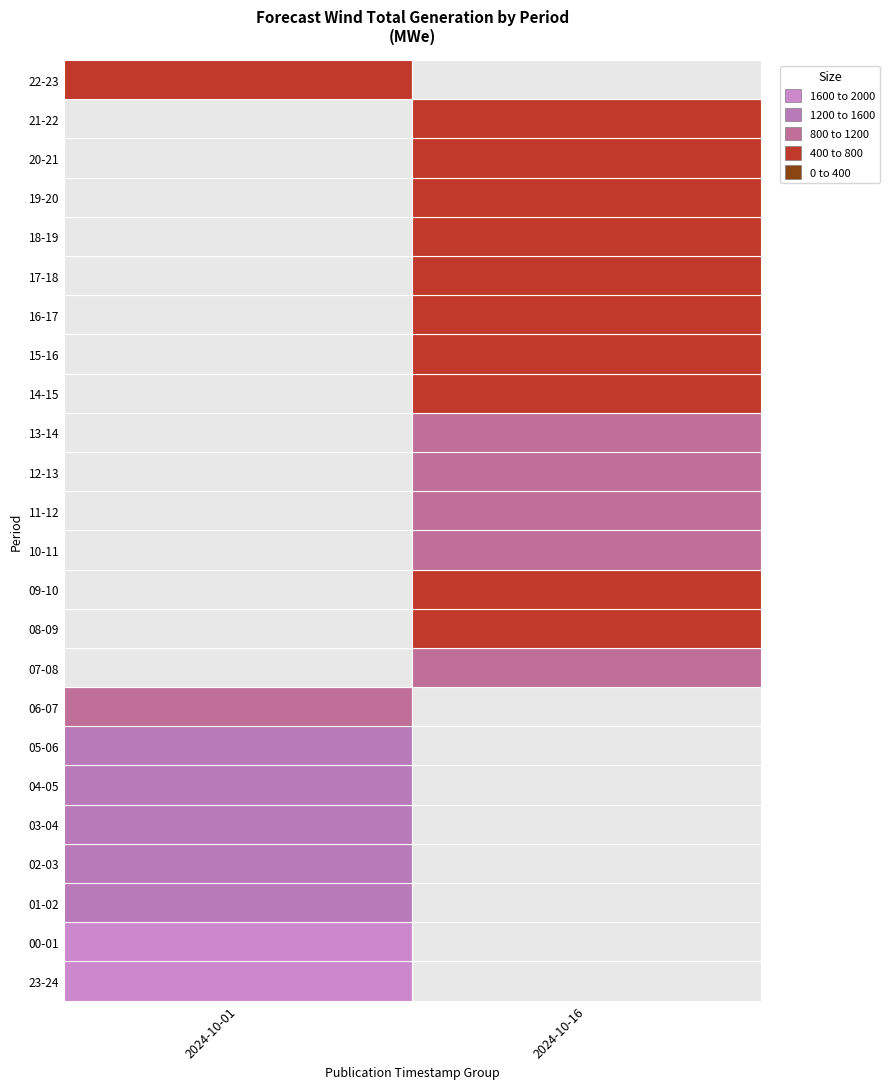

At which label is the value closest to 1118?

06-07